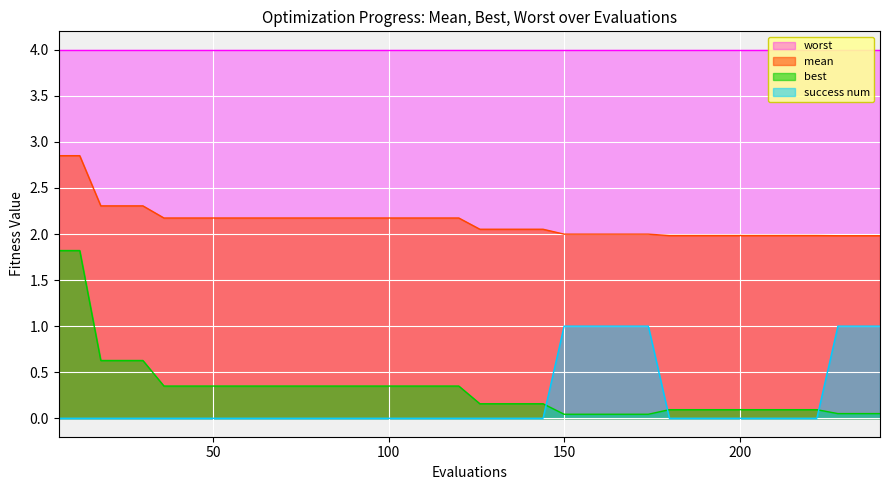

Between 72 and 96, which is larger?

72